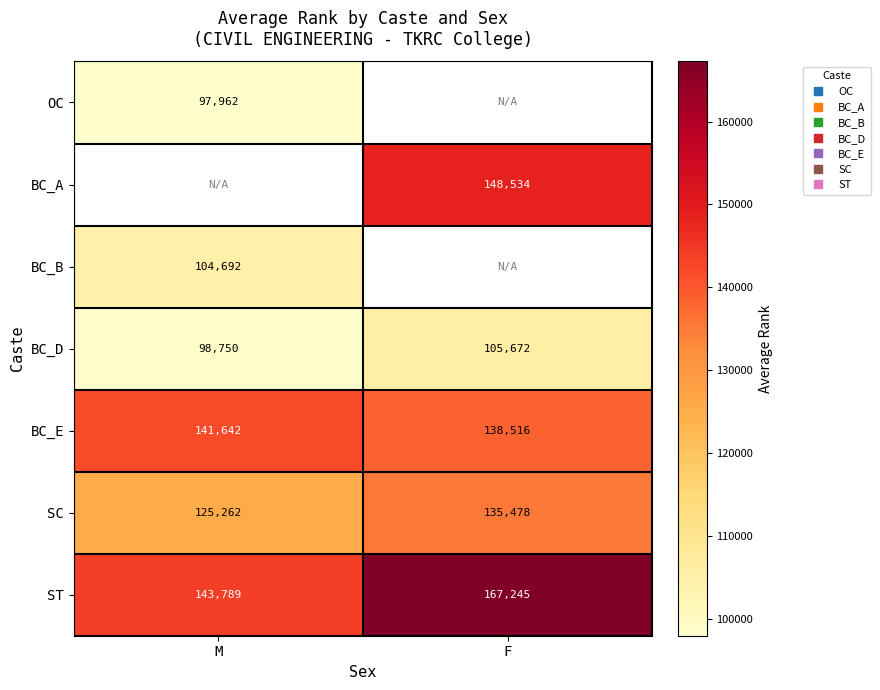

Where is BC_D nearest to the value 102211?

M